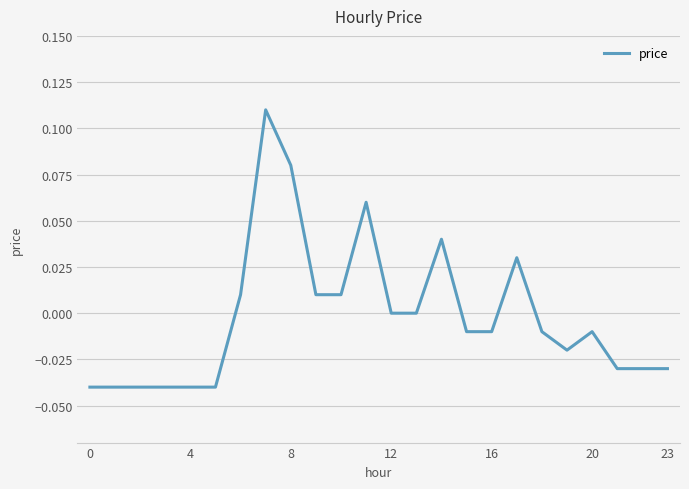

What is the difference between the maximum and minimum values?

0.1